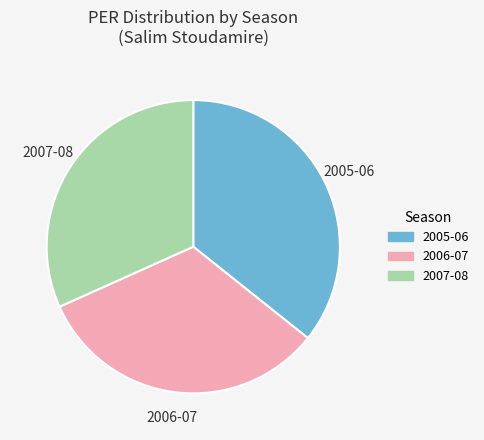

Rank the categories by value from lowest to highest.

2007-08, 2006-07, 2005-06